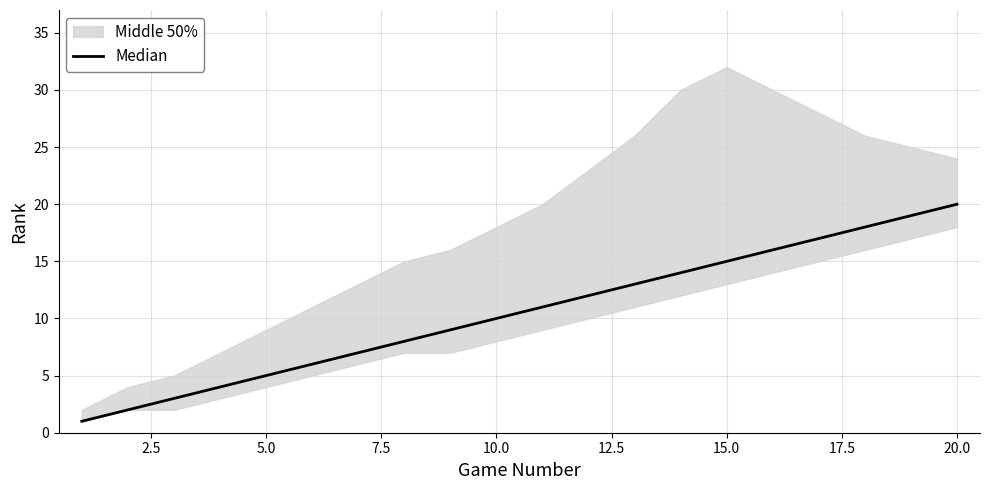

The value at 15 is 7. True or false?

False